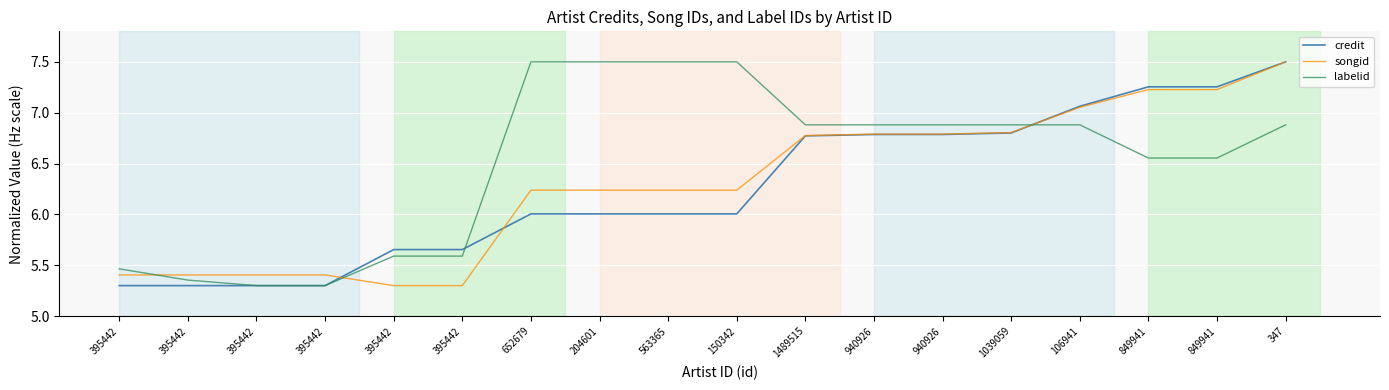

How many values in the labelid series exceed 6?

12